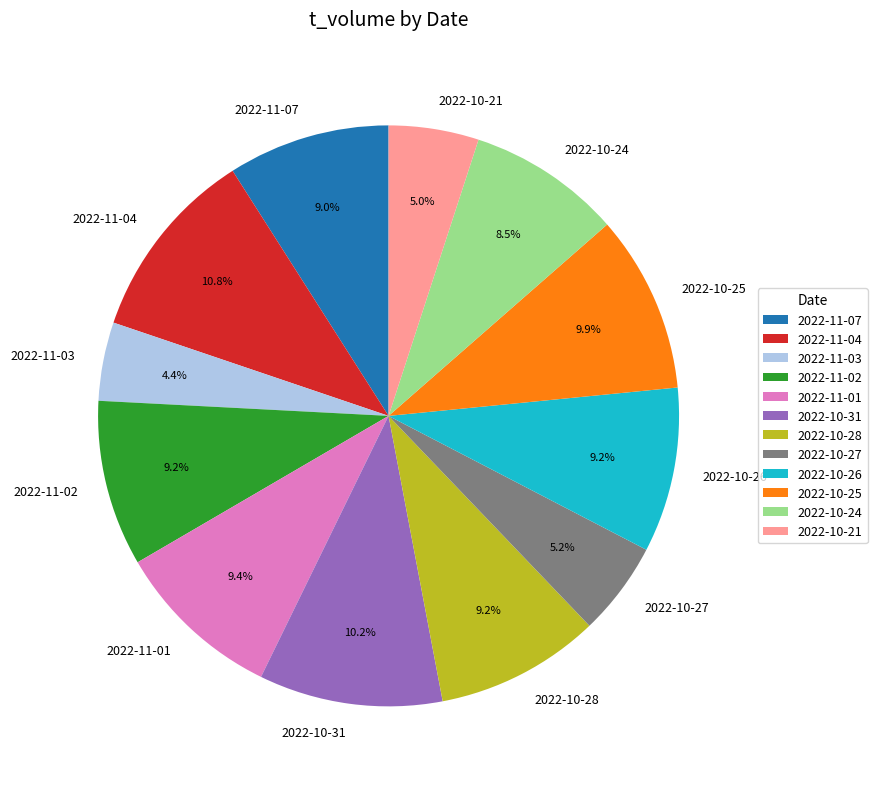

Approximately how many times larger is the value at 2022-10-25 compared to 2022-10-28?

1.1